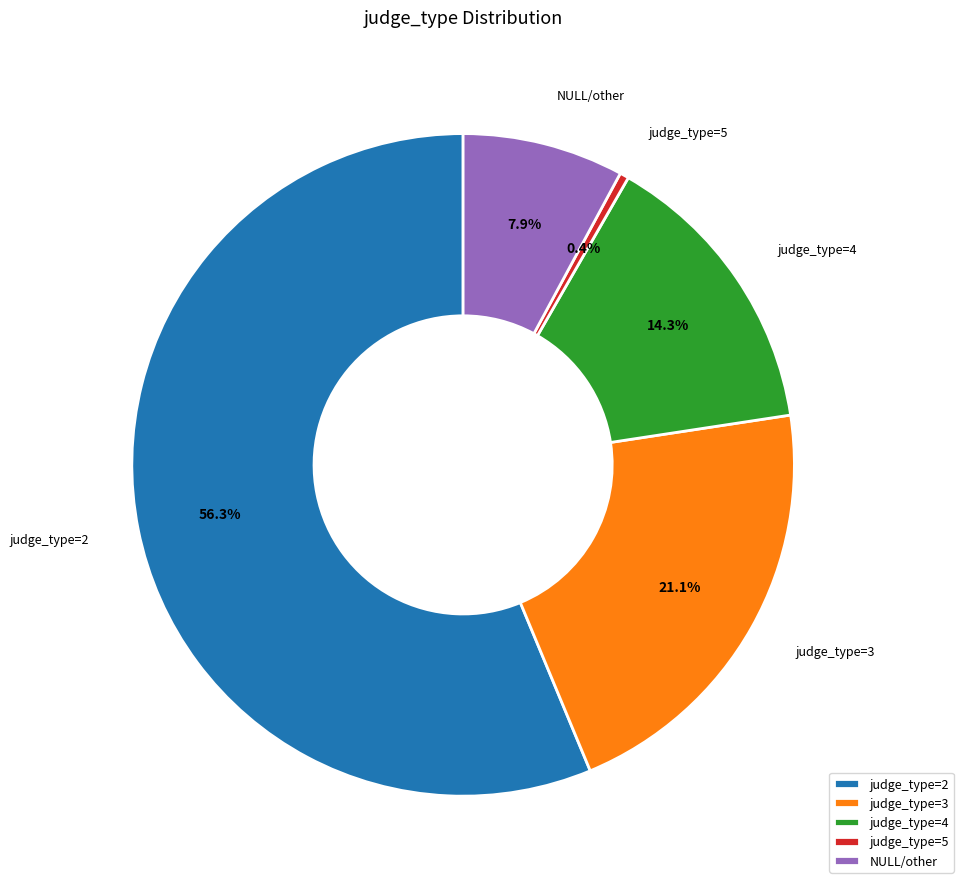

What is the ratio of the value at judge_type=2 to the value at judge_type=3?

2.7